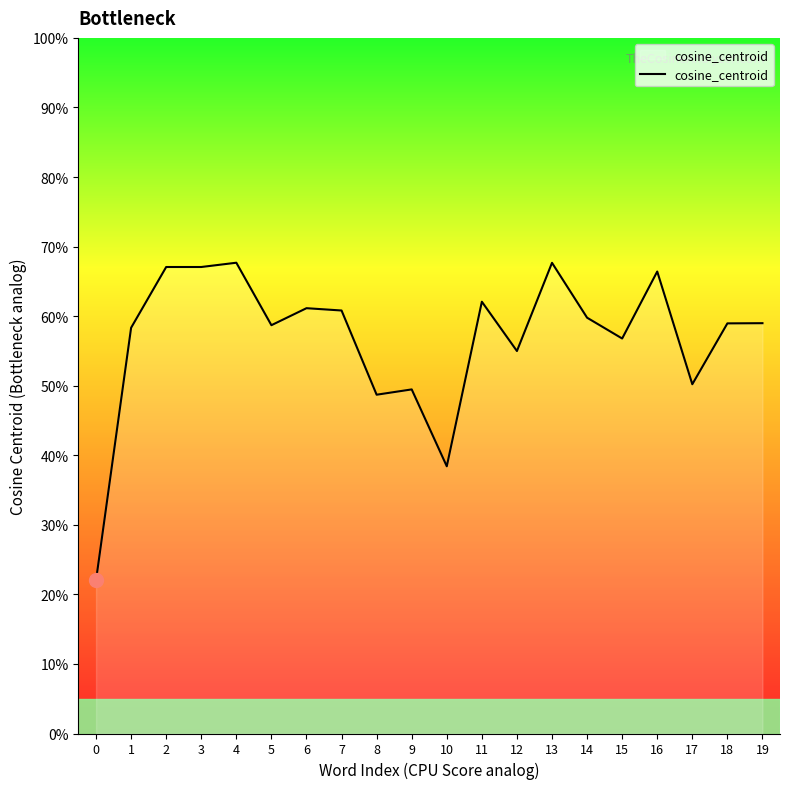

Between 11 and 16, which is larger?

16